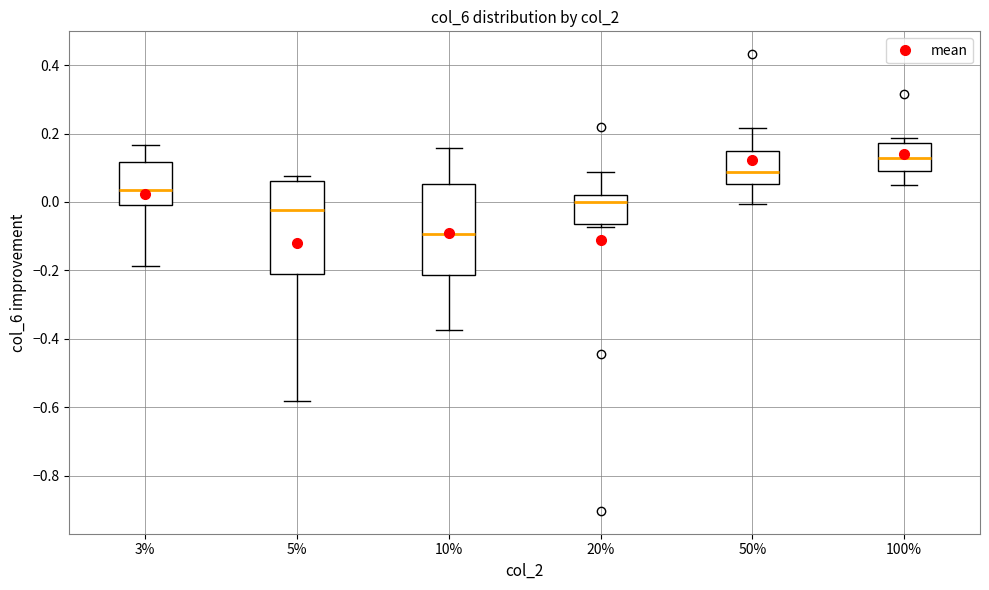

Which box's median line is the lowest?

10%